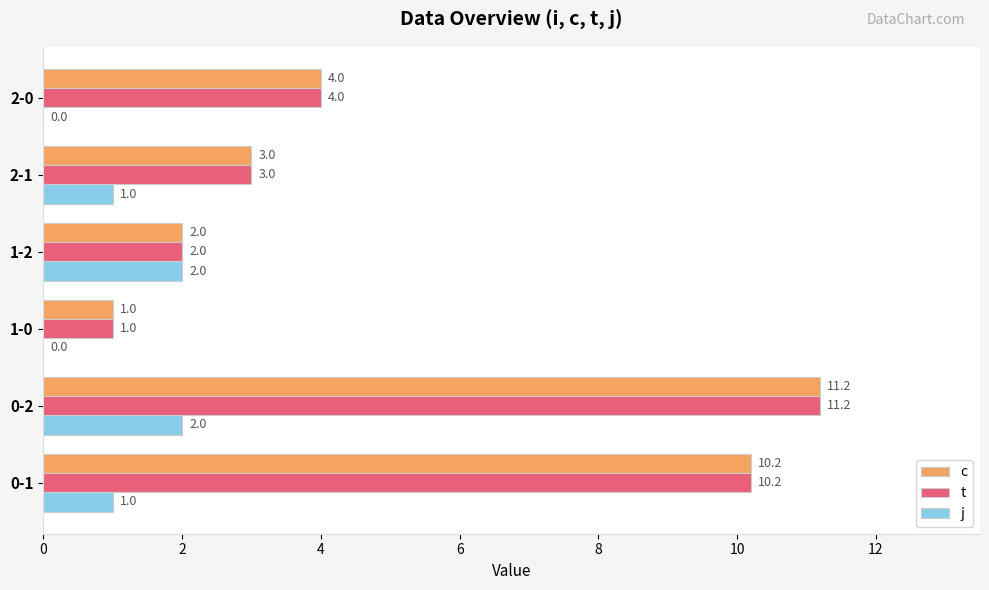

Is the value of j at 2-0 greater than the value of t at 2-0?

No